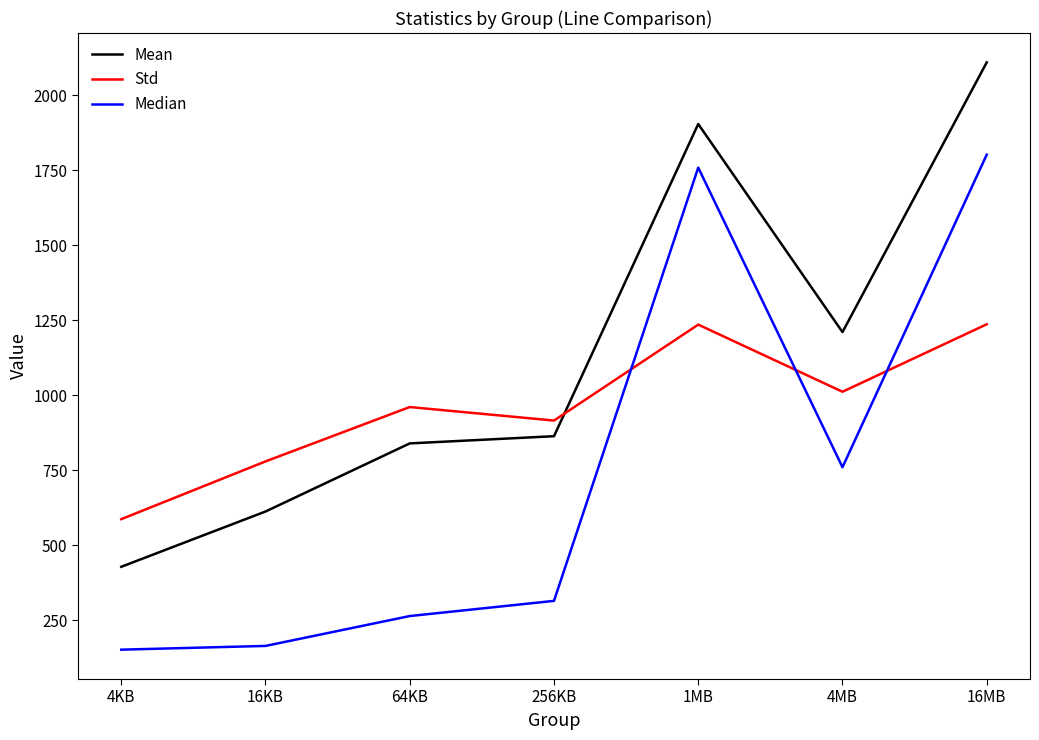

True or false: Median and Mean intersect in this chart.

False